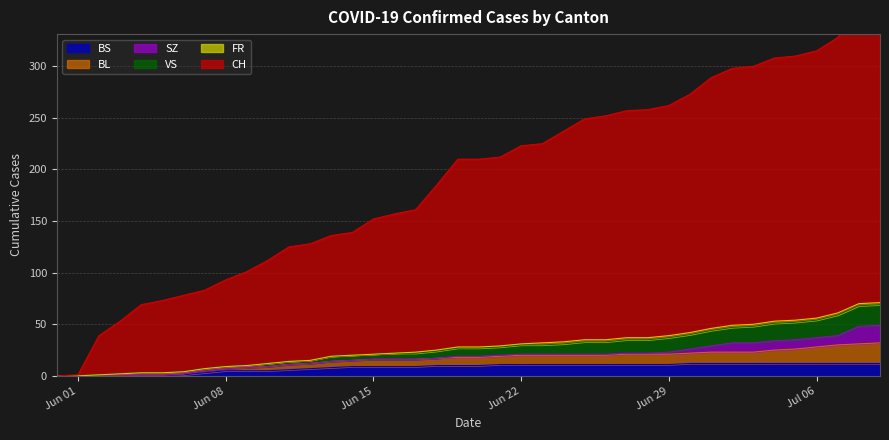

What is the maximum value for BS?

12